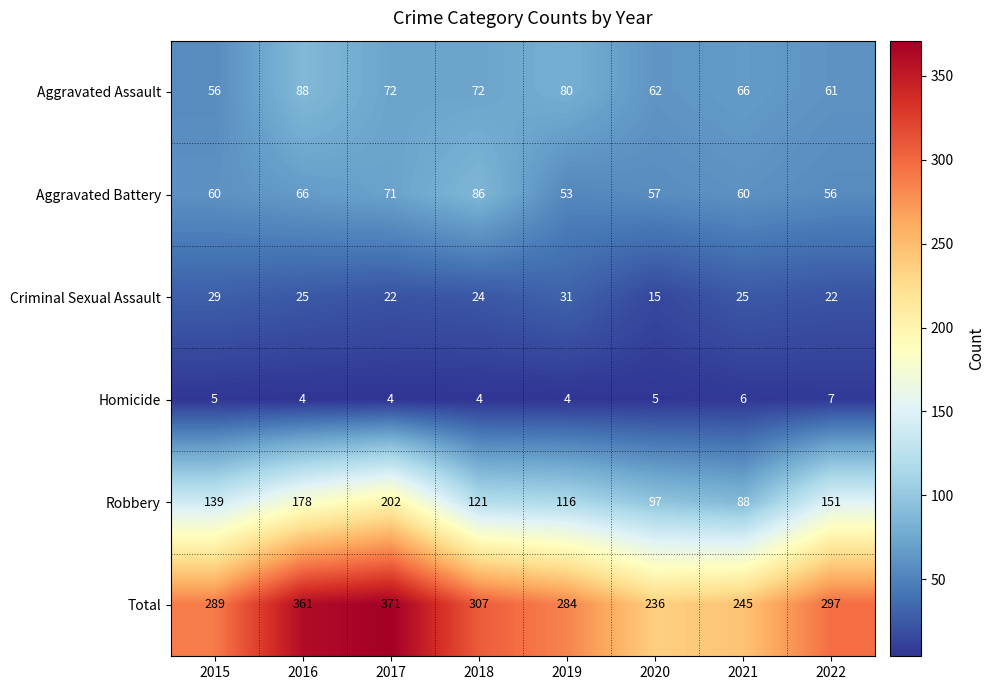

How many Homicide values are between 4 and 6?

7